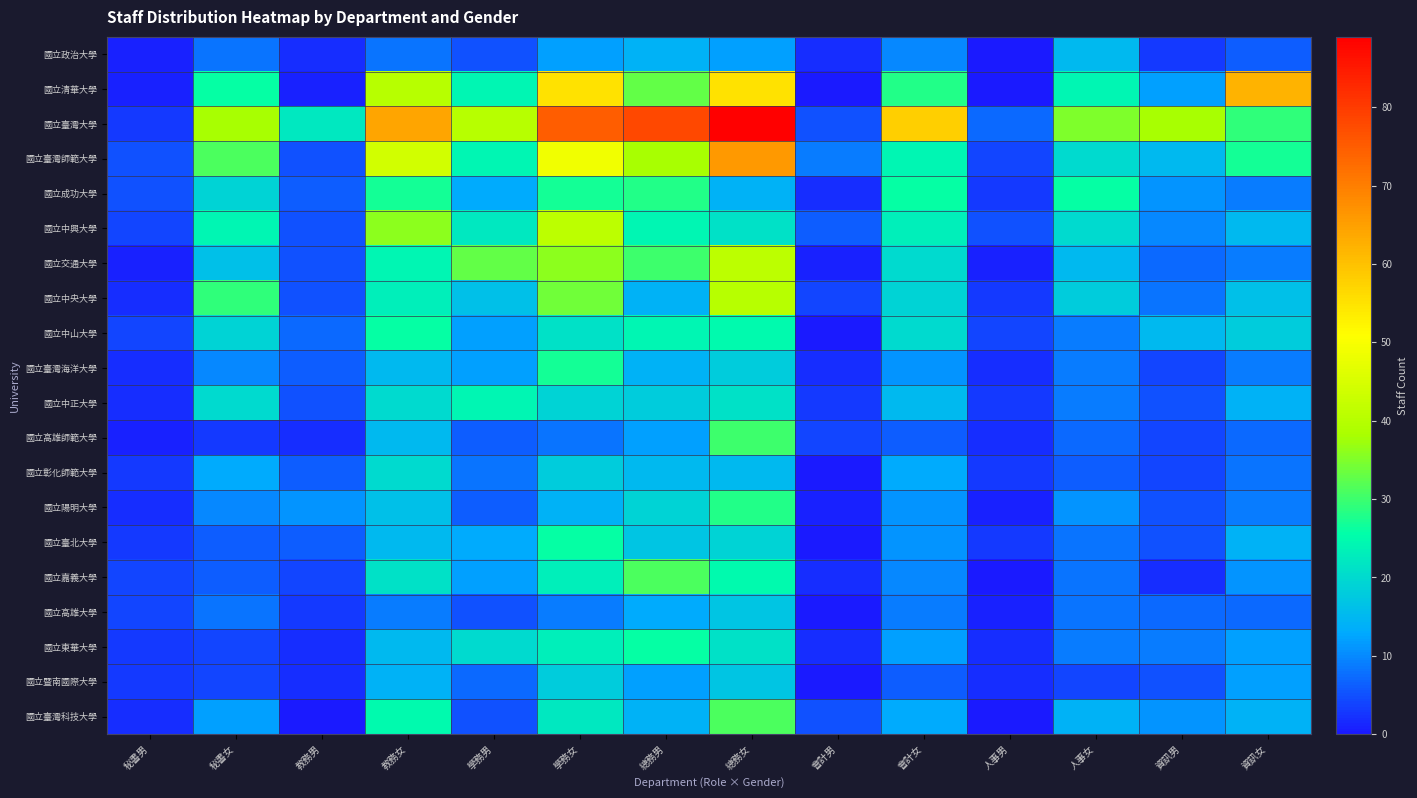

Which series has the largest range (max minus min)?

國立臺灣大學